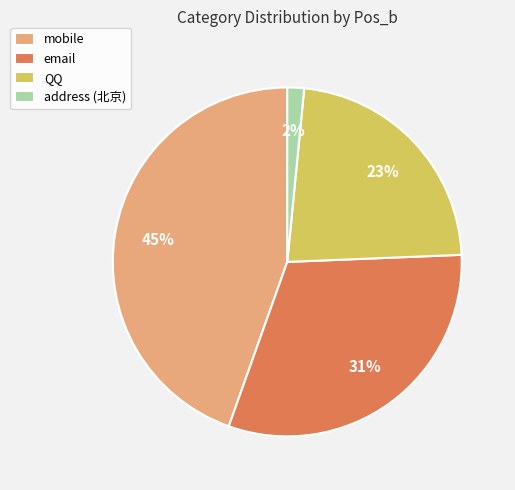

Do address (北京) and email together represent more than half of the pie?

No